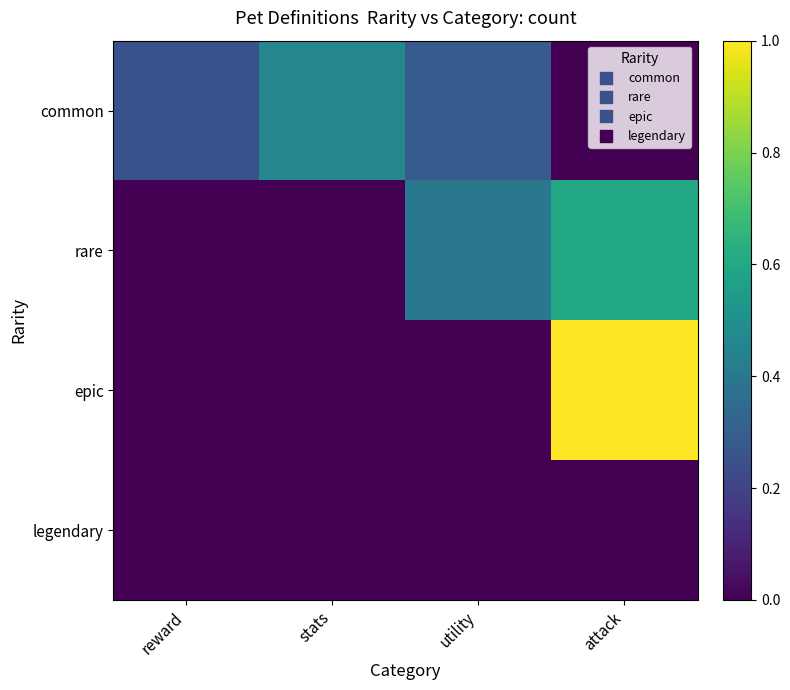

Reading left to right, transcribe all the data shown in this chart.

common: reward=0.2	stats=0.5	utility=0.3	attack=0.0
rare: reward=0.0	stats=0.0	utility=0.4	attack=0.6
epic: reward=0.0	stats=0.0	utility=0.0	attack=1.0
legendary: reward=0.0	stats=0.0	utility=0.0	attack=0.0